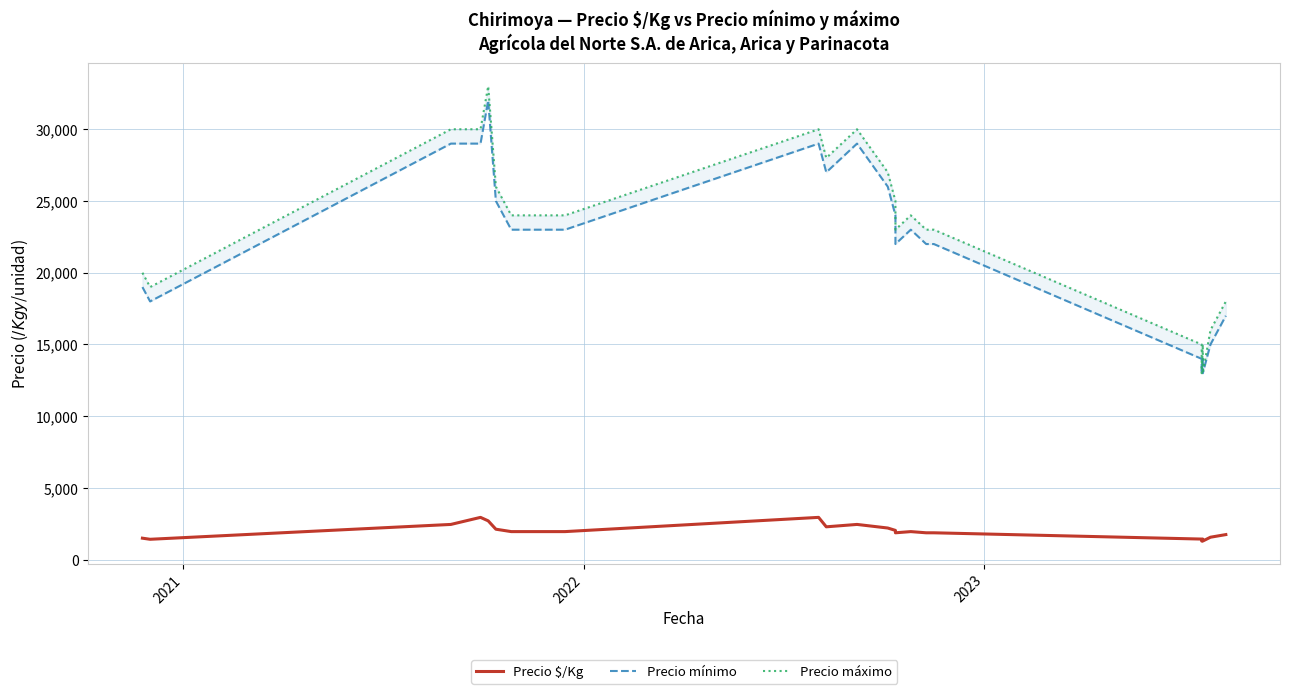

What are all the series names shown in the legend?

Precio $/Kg, Precio mínimo, Precio máximo